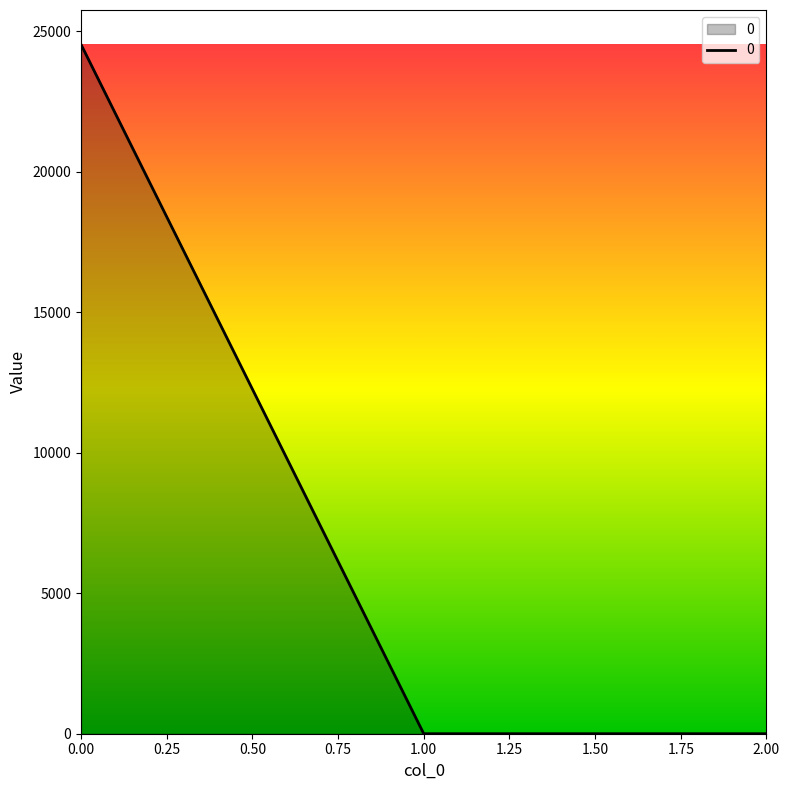

How many categories are shown in the chart?

3